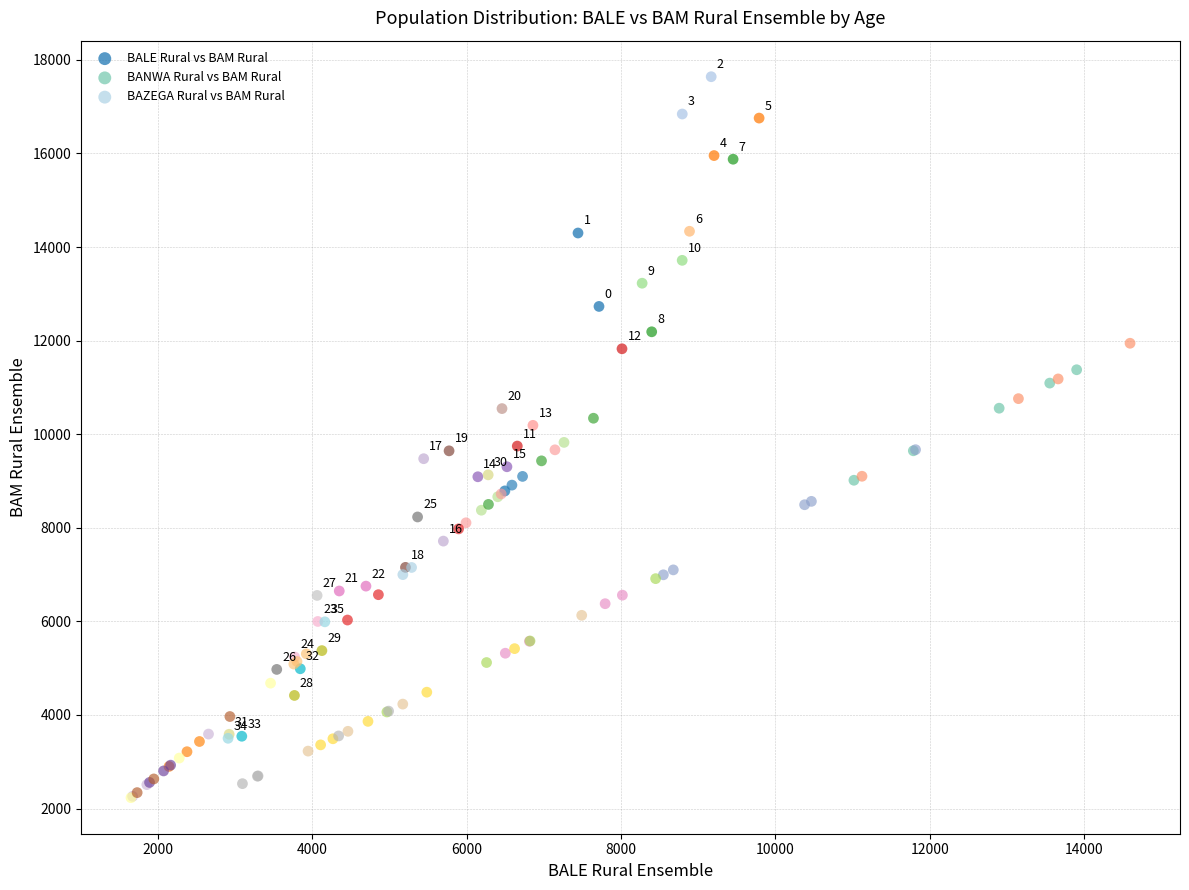

Which series has the widest spread of Y values?

BALE Rural vs BAM Rural